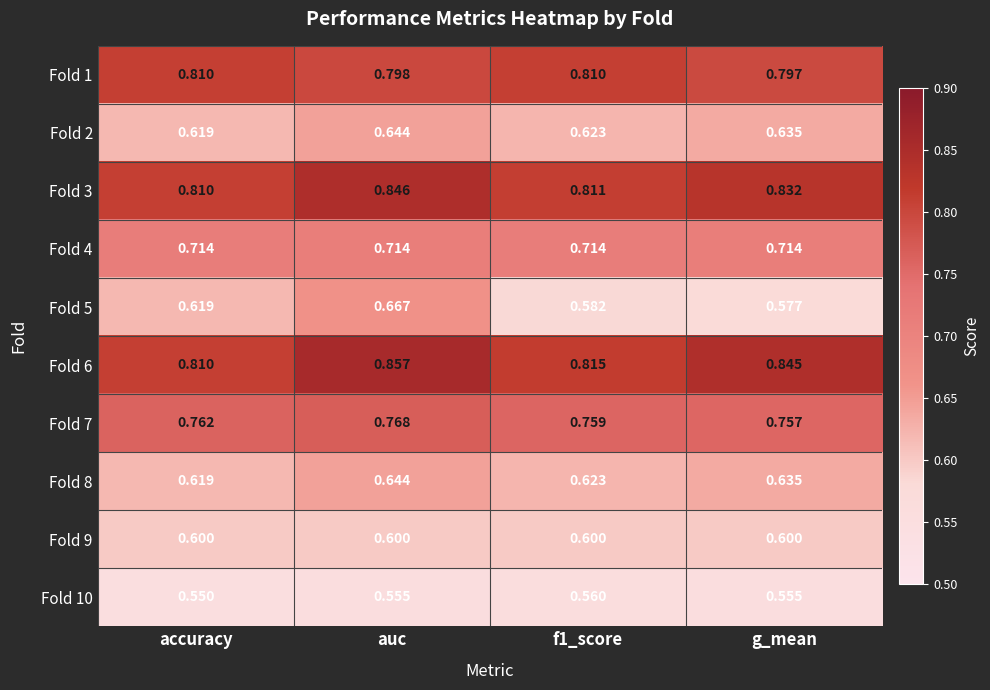

At which label is Fold 8 closest to 0?

accuracy